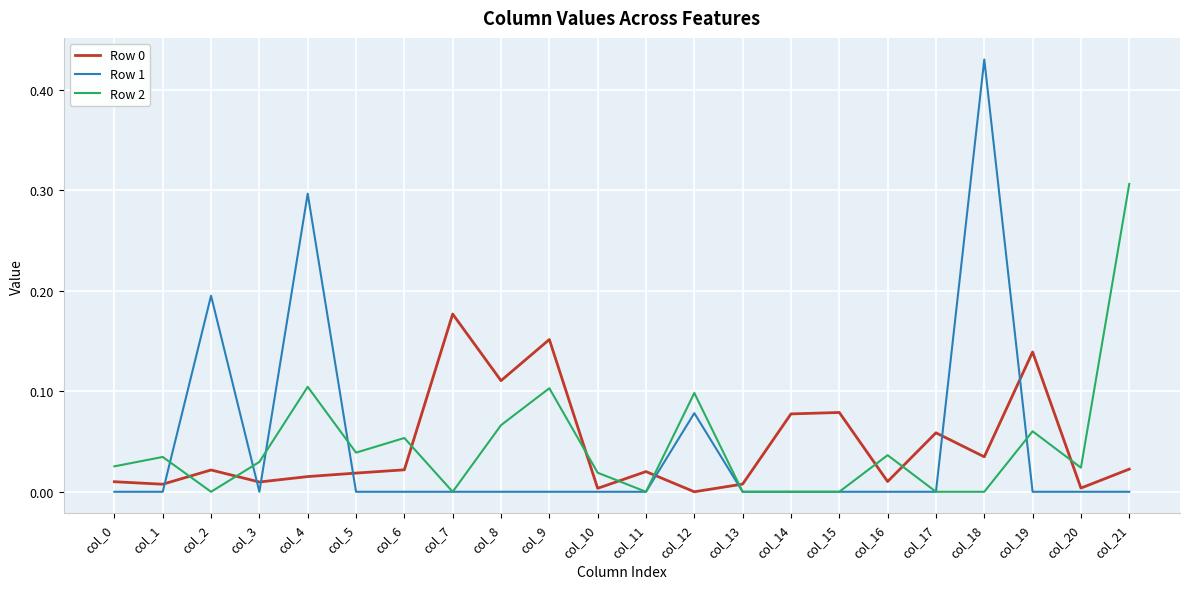

Is it true that Row 0 equals 0.1 at col_18?

False